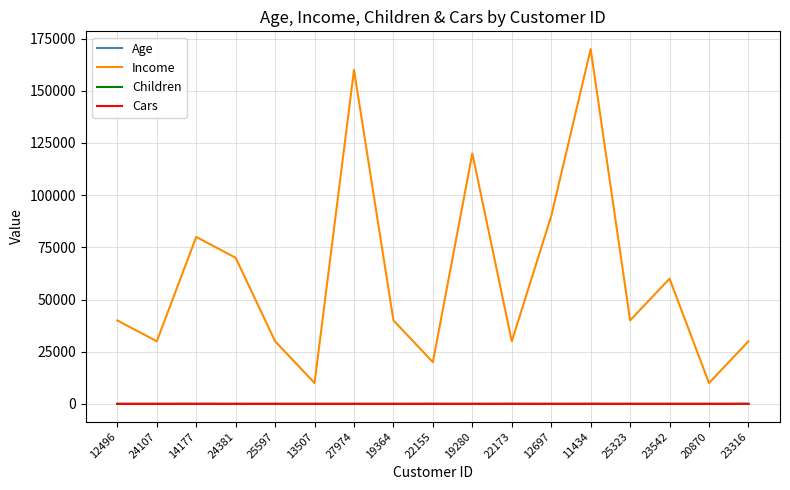

What is the approximate value of Cars at 23316?

2